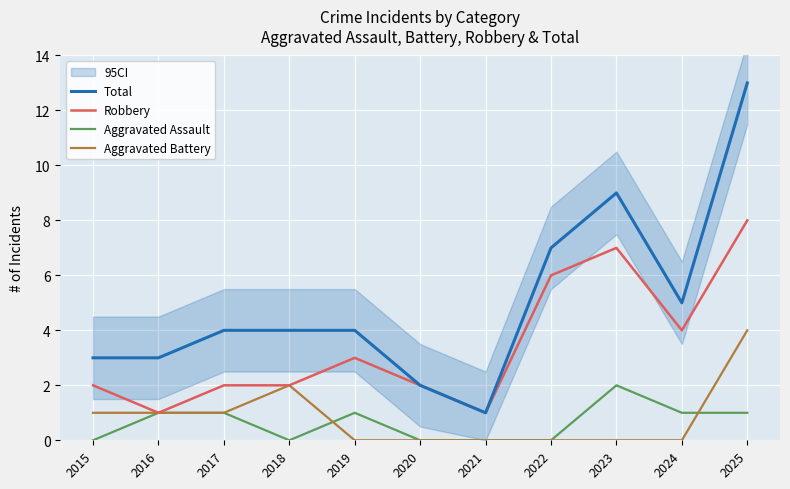

The Total series shows 3 at 2016. True or false?

True